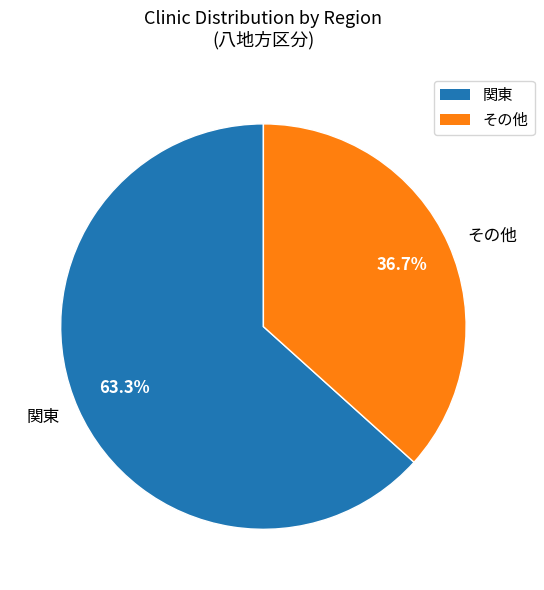

What is the smallest slice in the pie chart?

その他